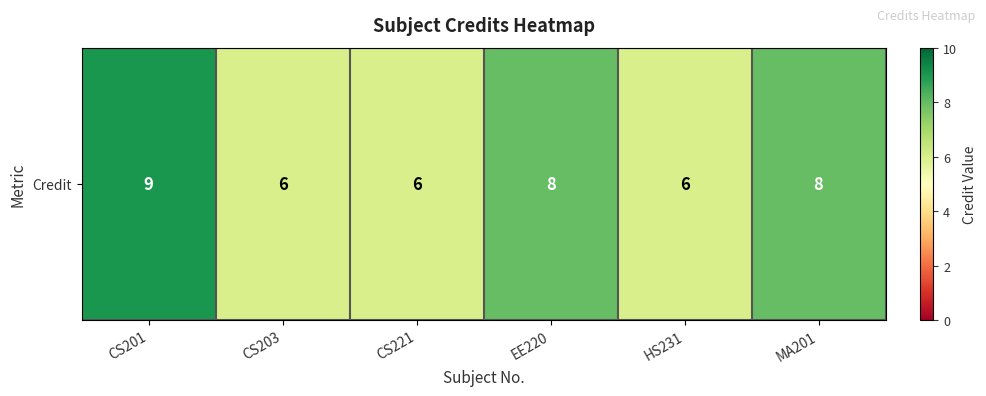

How many categories are shown in the chart?

6